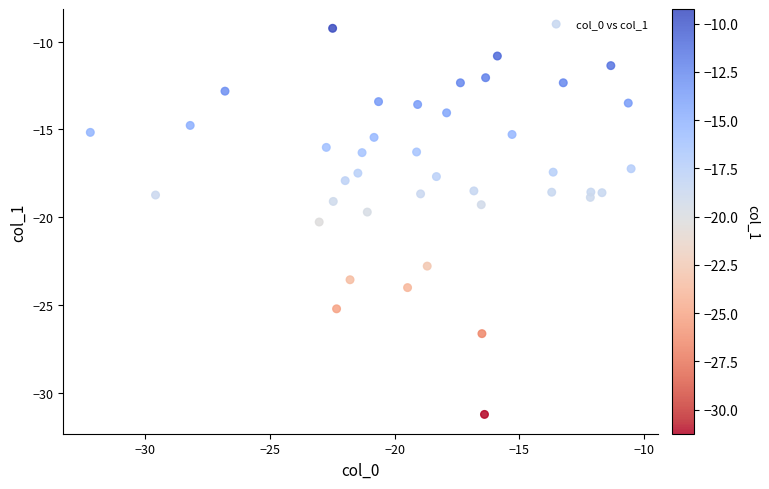

What is the range of X values (max minus min)?

21.7